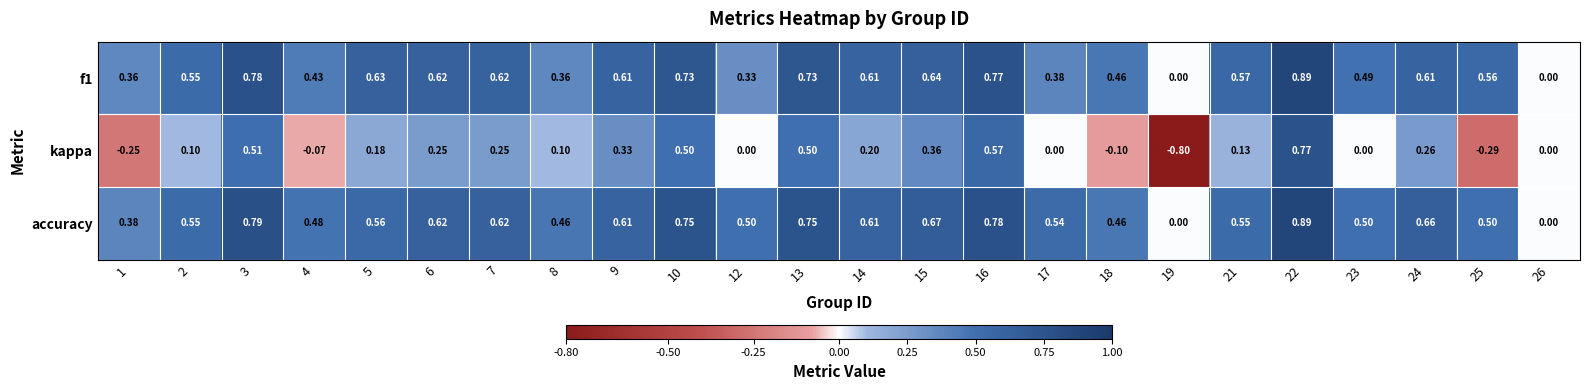

Which series changed the most between 21 and 24?

kappa